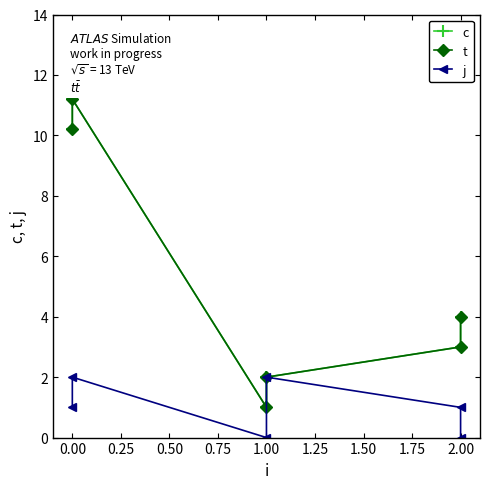

True or false: t has a value of 5.1 at 2.00.

False